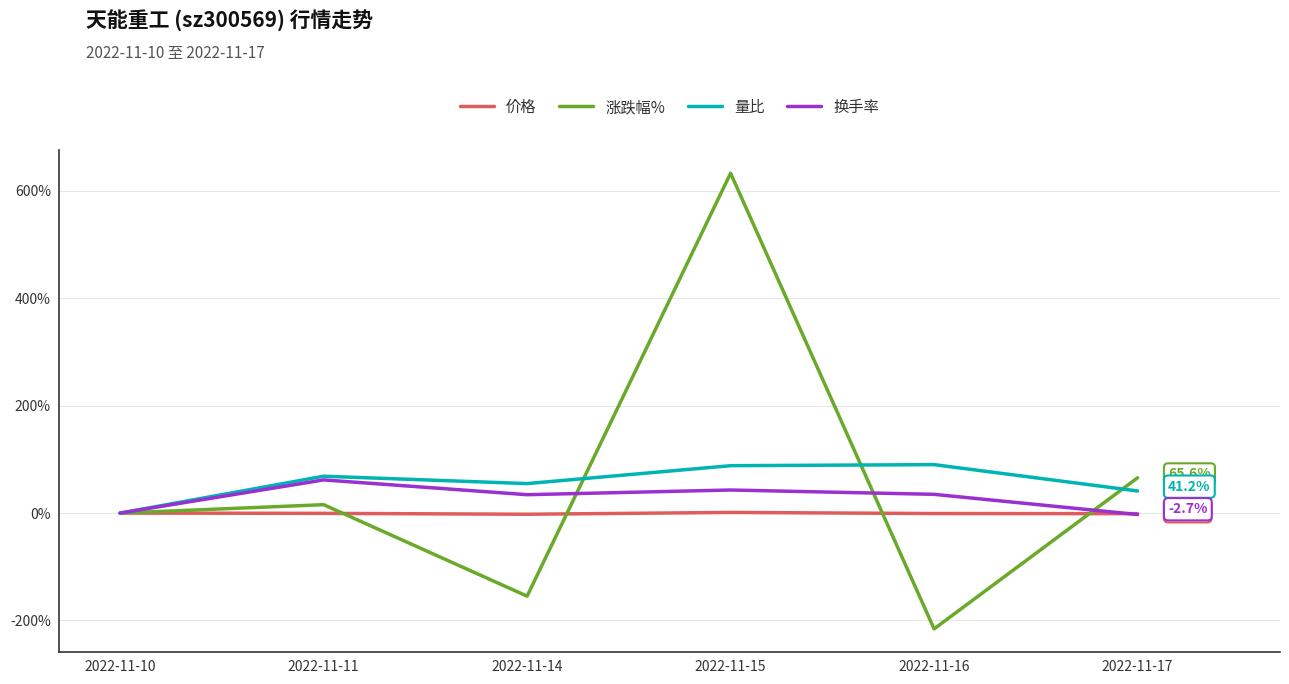

Which series has the largest range (max minus min)?

涨跌幅%